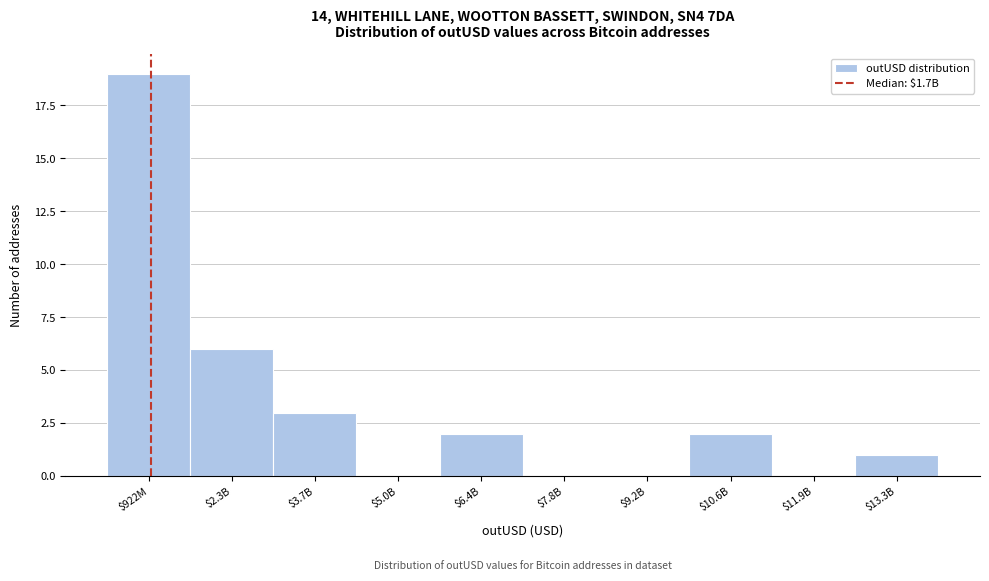

At which label is the value closest to 9?

$2.3B